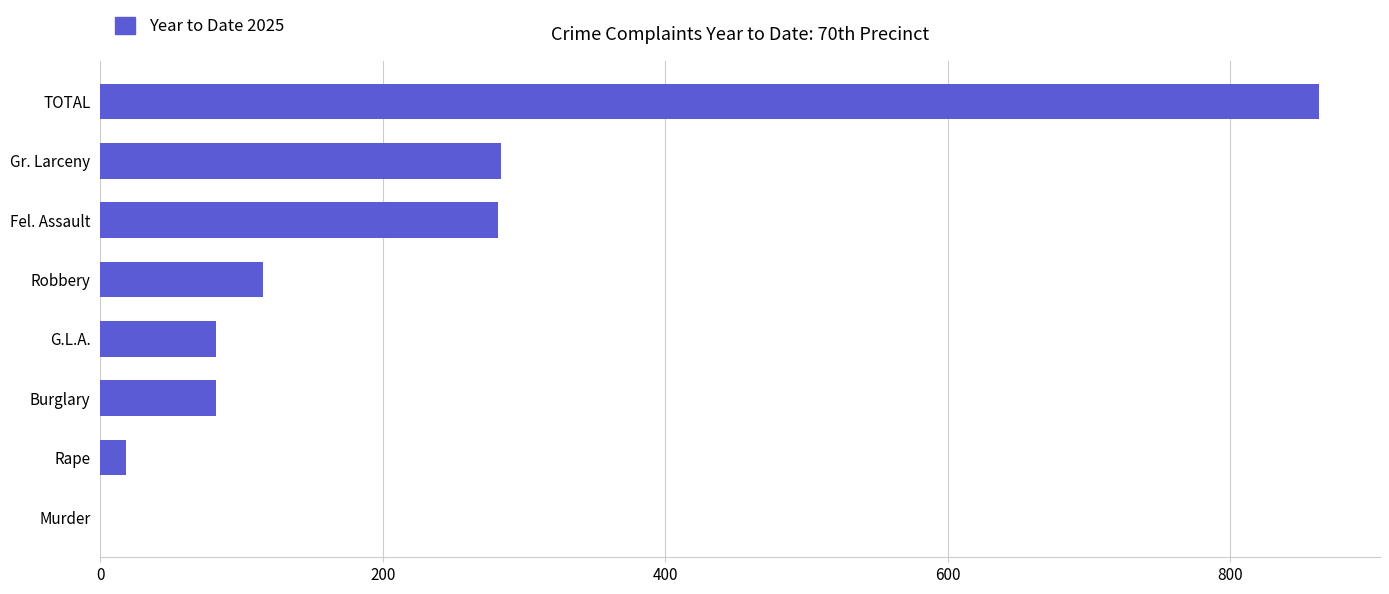

The value at G.L.A. is 146. True or false?

False